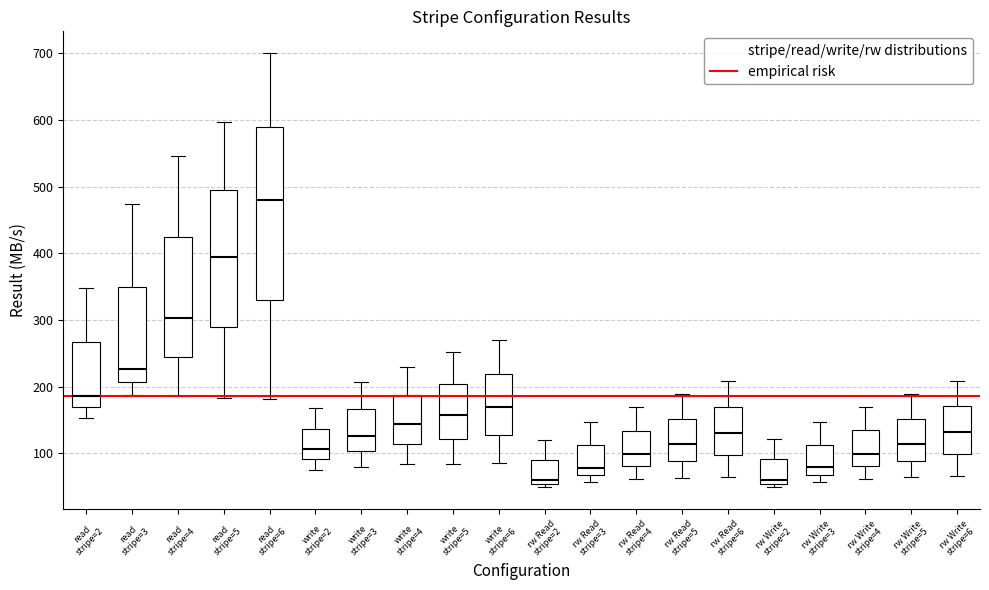

Reading left to right, read every box against the y-axis: the position of its median line, the range the box covers, and the ends of its whiskers. The values are not printed on the chart, so give them approximately, as read against the axis.

read stripe=2: median 190, box 170 to 270, whiskers 150 to 350
read stripe=3: median 230, box 210 to 350, whiskers 190 to 470
read stripe=4: median 300, box 240 to 420, whiskers 190 to 550
read stripe=5: median 390, box 290 to 500, whiskers 180 to 600
read stripe=6: median 480, box 330 to 590, whiskers 180 to 700
write stripe=2: median 110, box 90 to 140, whiskers 80 to 170
write stripe=3: median 130, box 100 to 170, whiskers 80 to 210
write stripe=4: median 140, box 110 to 190, whiskers 80 to 230
write stripe=5: median 160, box 120 to 200, whiskers 80 to 250
write stripe=6: median 170, box 130 to 220, whiskers 90 to 270
rw Read stripe=2: median 60, box 50 to 90, whiskers 50 (just below the box's lower edge) to 120
rw Read stripe=3: median 80, box 70 to 110, whiskers 60 to 150
rw Read stripe=4: median 100, box 80 to 130, whiskers 60 to 170
rw Read stripe=5: median 110, box 90 to 150, whiskers 60 to 190
rw Read stripe=6: median 130, box 100 to 170, whiskers 60 to 210
rw Write stripe=2: median 60, box 50 to 90, whiskers 50 (just below the box's lower edge) to 120
rw Write stripe=3: median 80, box 70 to 110, whiskers 60 to 150
rw Write stripe=4: median 100, box 80 to 130, whiskers 60 to 170
rw Write stripe=5: median 110, box 90 to 150, whiskers 60 to 190
rw Write stripe=6: median 130, box 100 to 170, whiskers 70 to 210